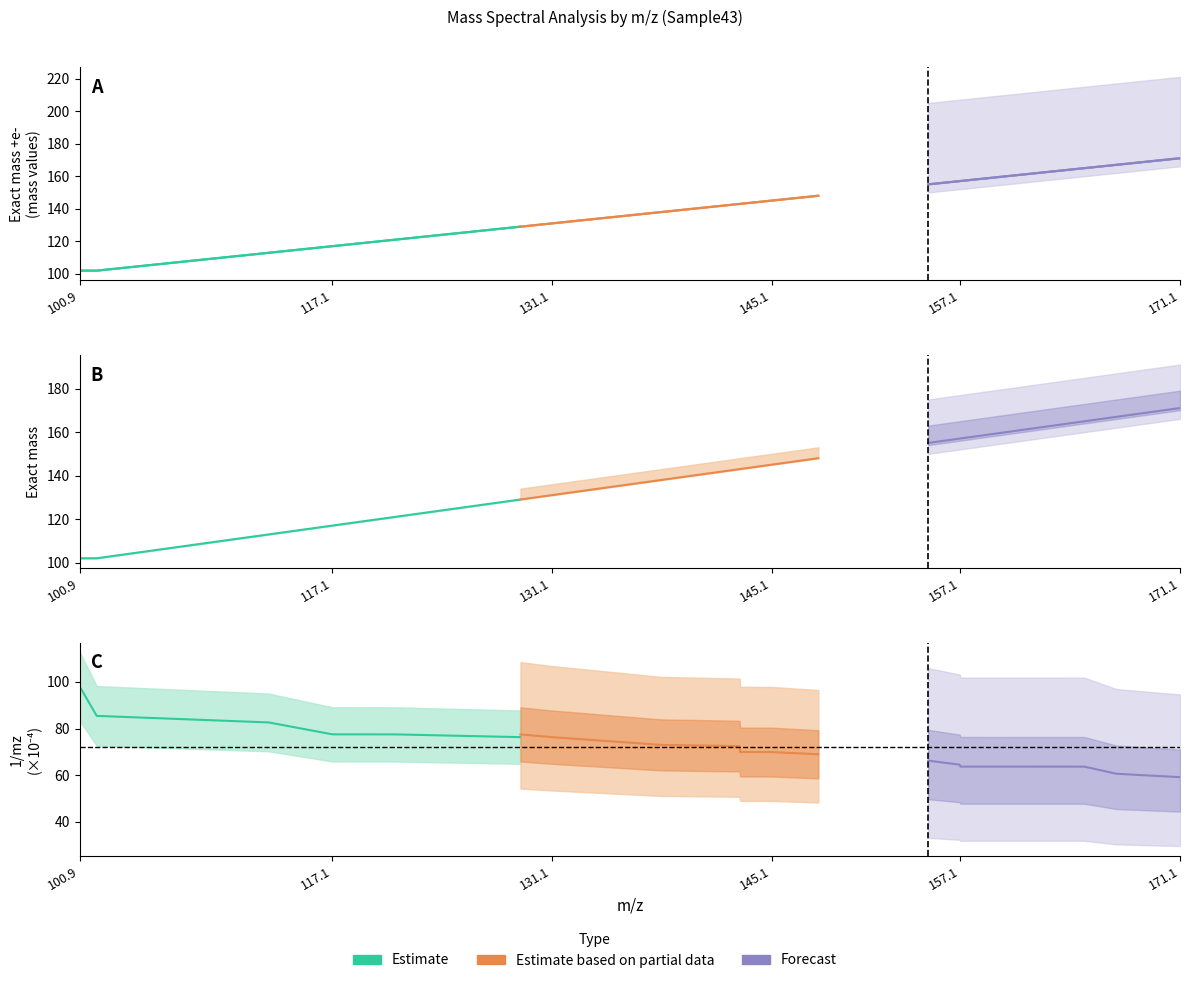

What is the label of the 17th point from the right?

117.054